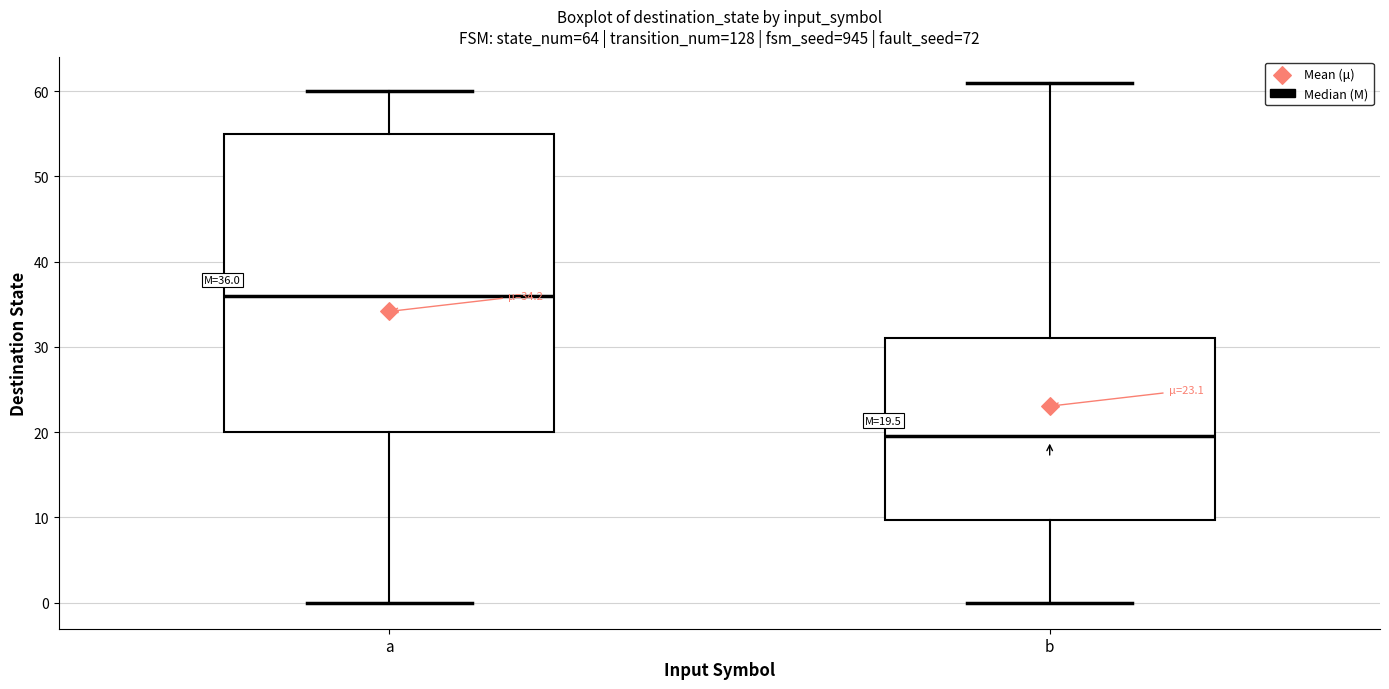

Which box is the tallest, from its lower edge to its upper edge?

a